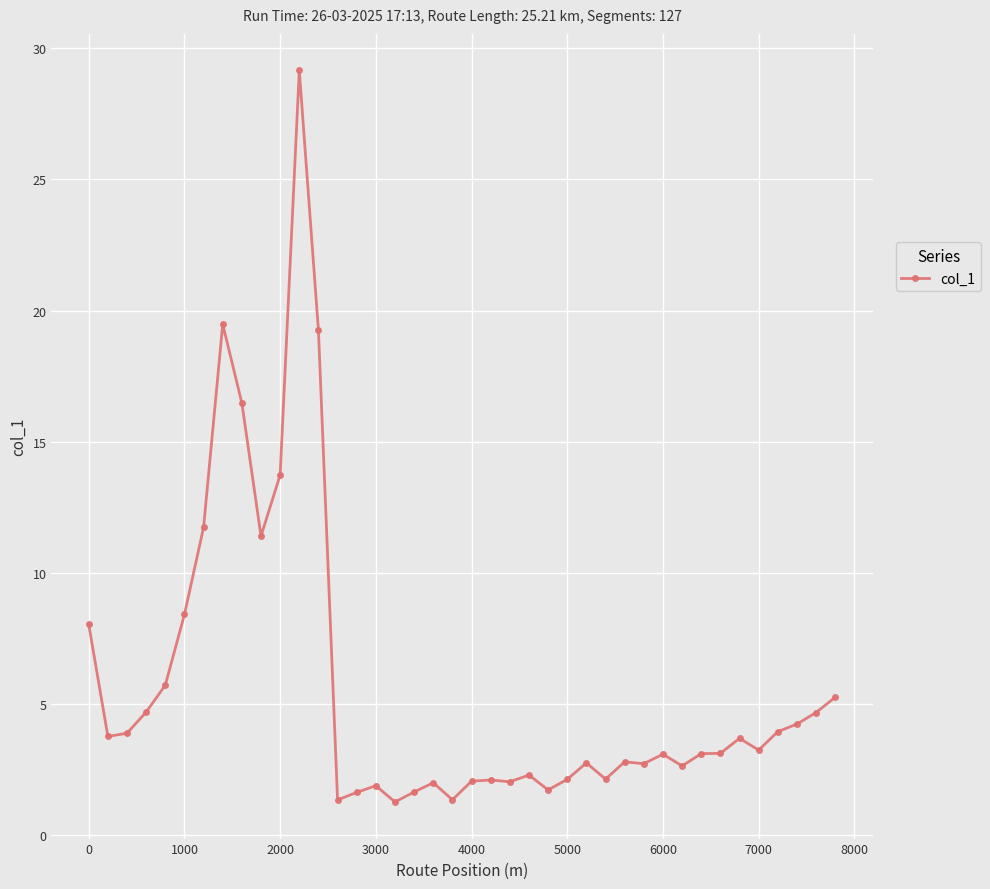

What is the minimum value shown in the chart?

1.3